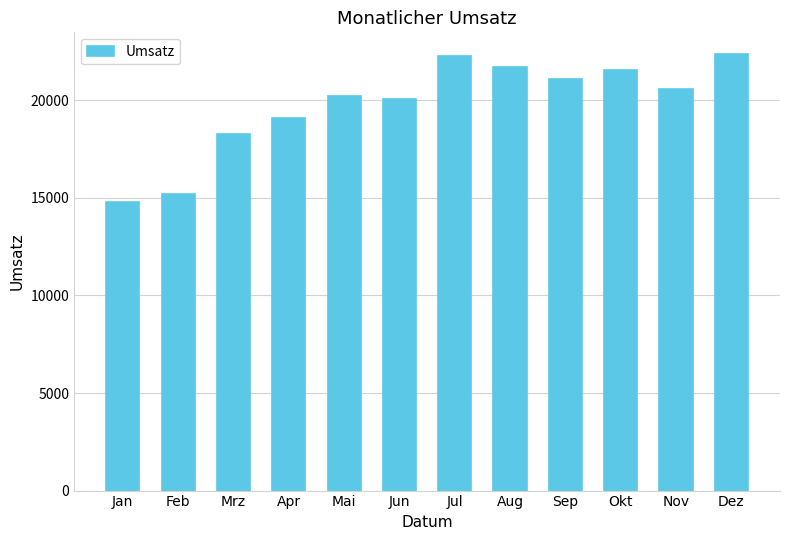

Between Mrz and Aug, which is larger?

Aug